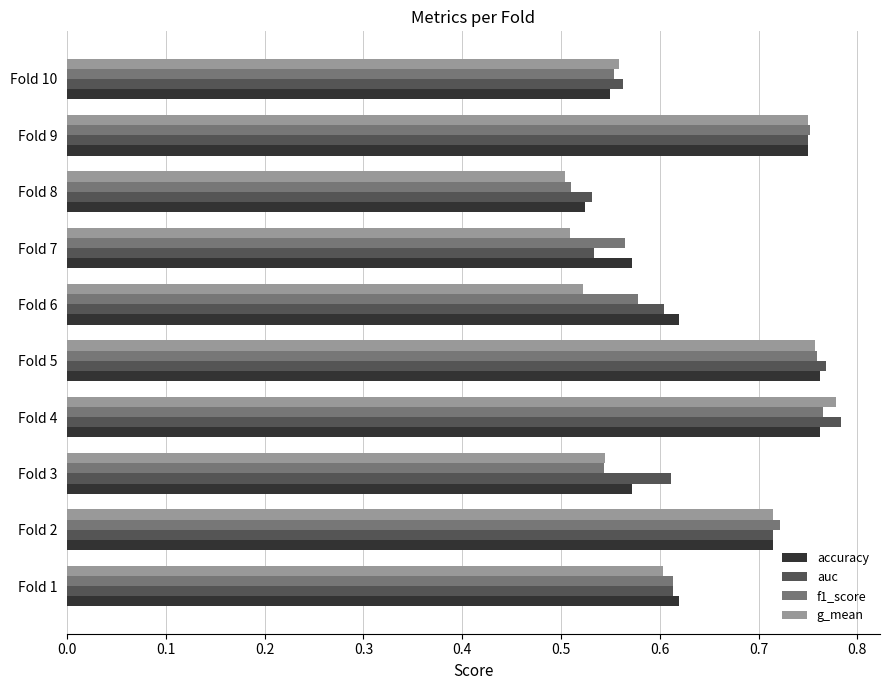

How many accuracy values are between 0 and 1?

10